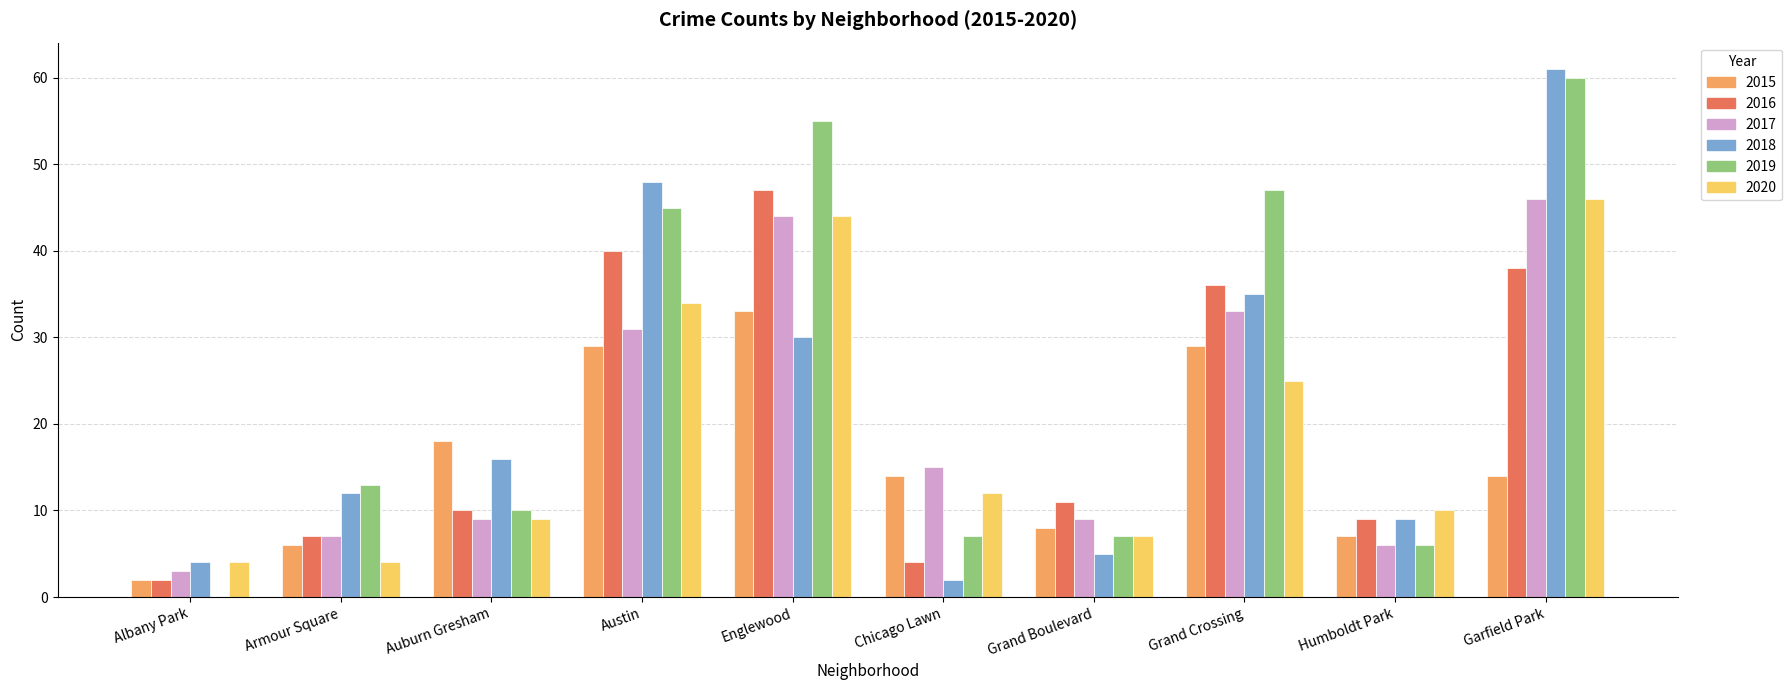

Reading left to right, list all the values displayed in this chart.

2015: 2	6	18	29	33	14	8	29	7	14
2016: 2	7	10	40	47	4	11	36	9	38
2017: 3	7	9	31	44	15	9	33	6	46
2018: 4	12	16	48	30	2	5	35	9	61
2019: 0	13	10	45	55	7	7	47	6	60
2020: 4	4	9	34	44	12	7	25	10	46